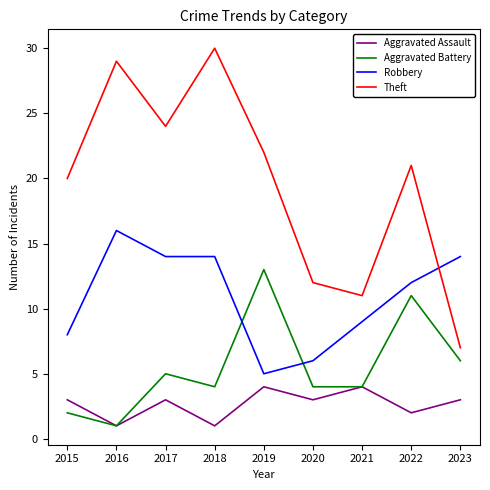

What is the minimum value for Theft?

7